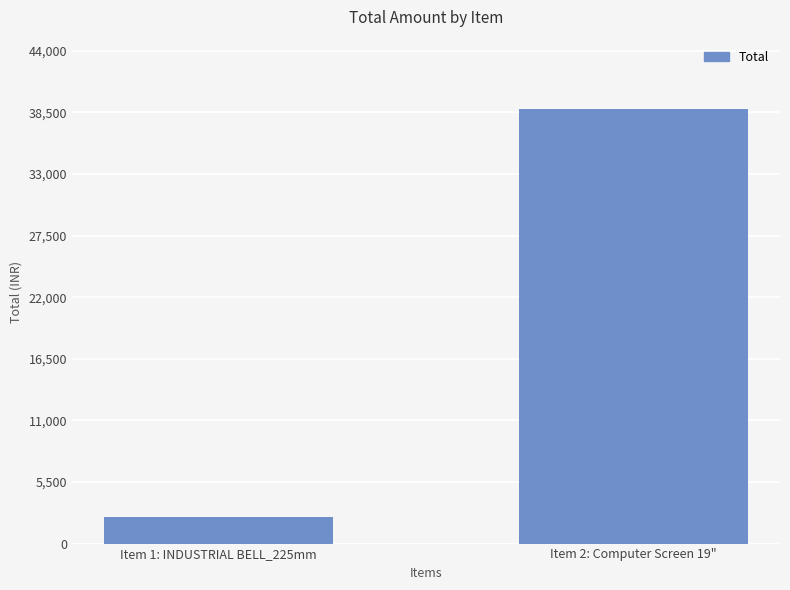

Is it true that the value at Item 1: INDUSTRIAL BELL_225mm is 2400?

True